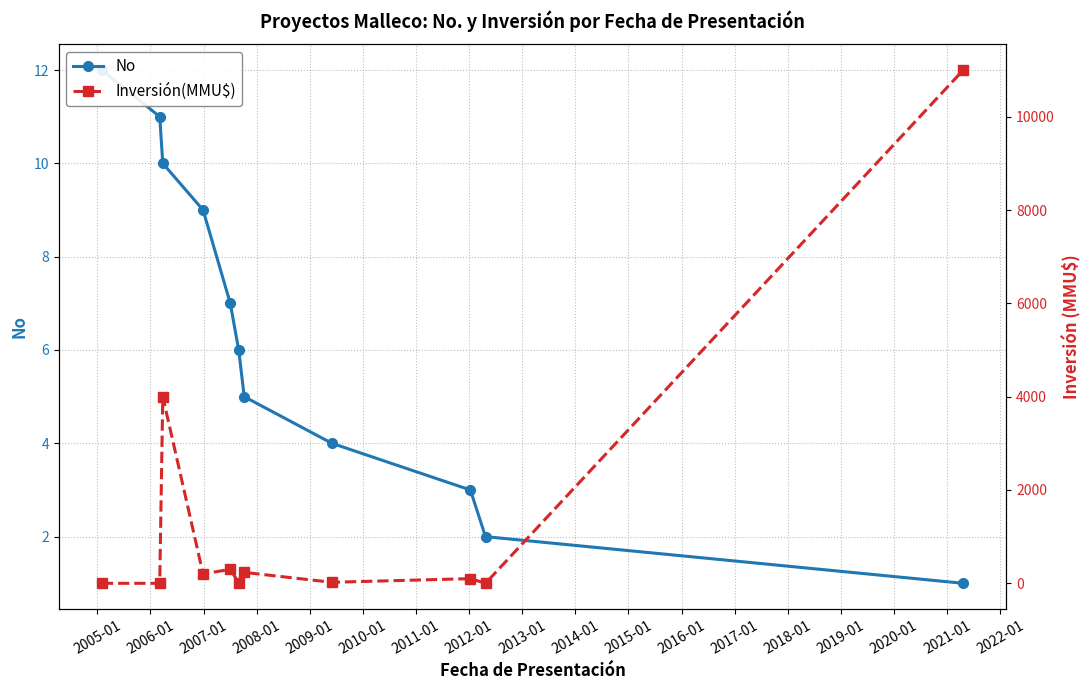

True or false: No has a value of 12 at 2008-01.

False